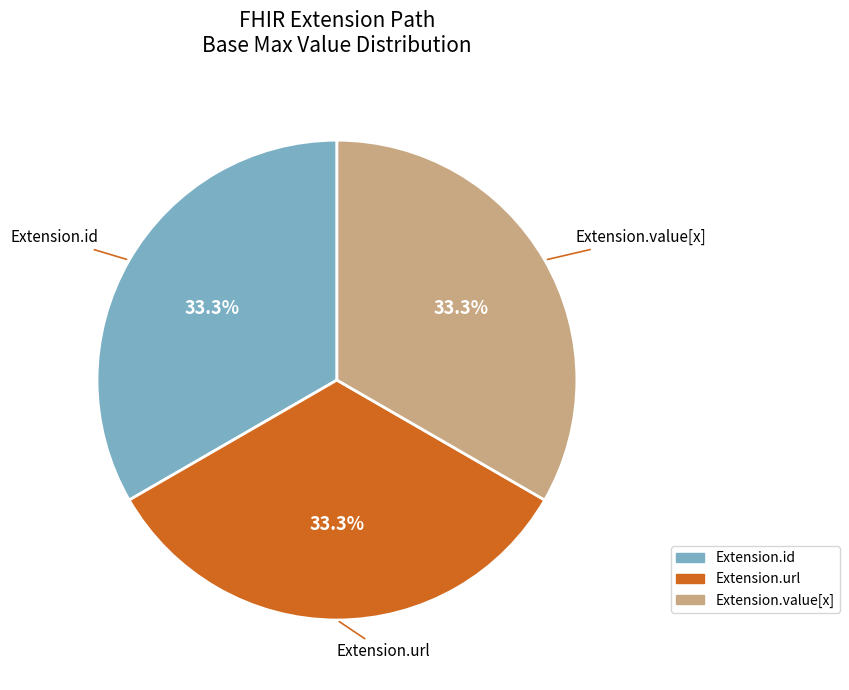

Is there any slice that represents more than half of the pie?

No